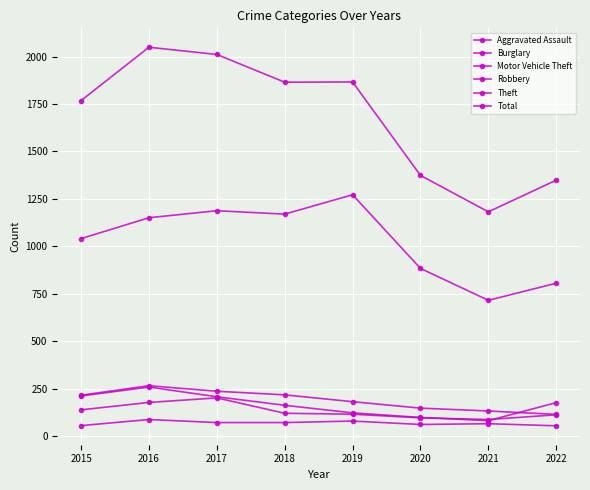

What is the value of the Theft point at the 1st from the left?

1041